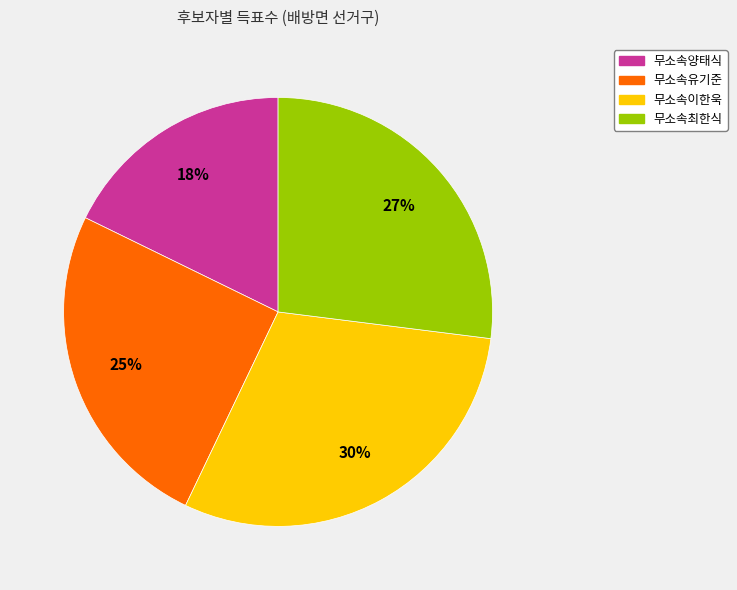

To the nearest percent, what is the difference between the 무소속유기준 and 무소속최한식 slice percentages?

2%